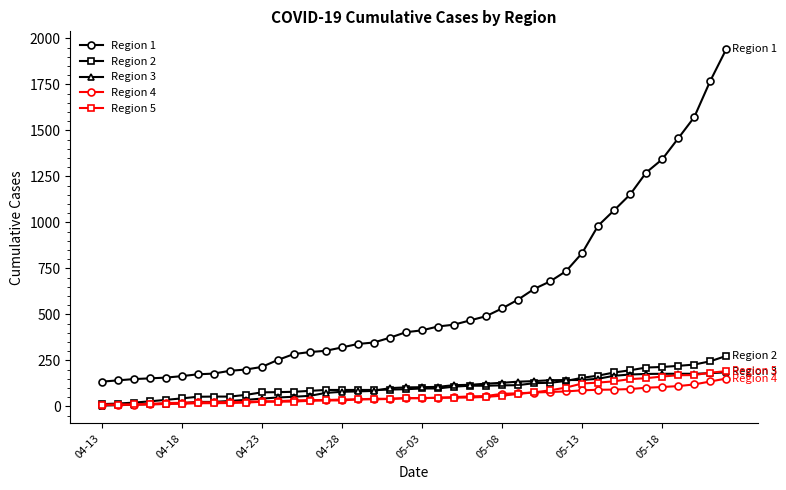

Which series has the largest range (max minus min)?

Region 1